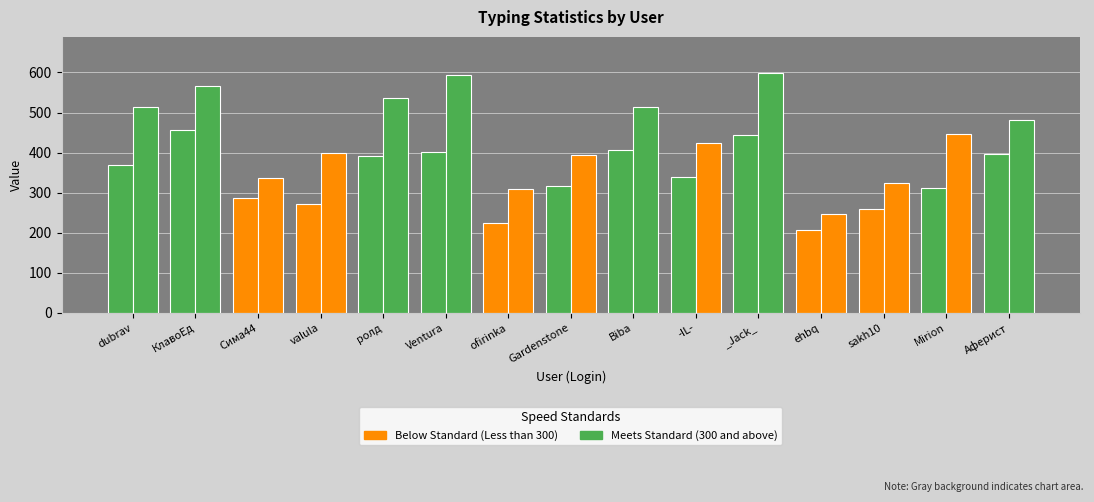

How many bars are there in each group?

2